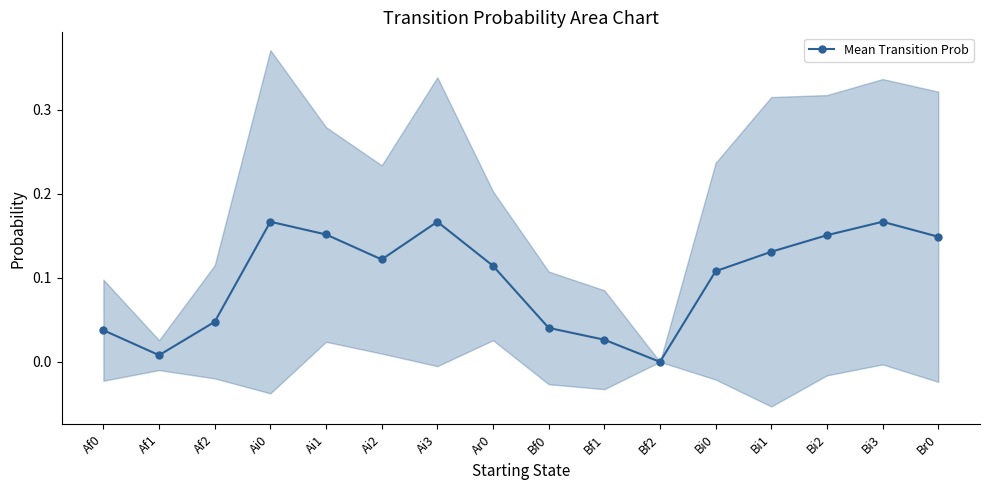

Is it true that the value at Ai3 is 0.2?

True